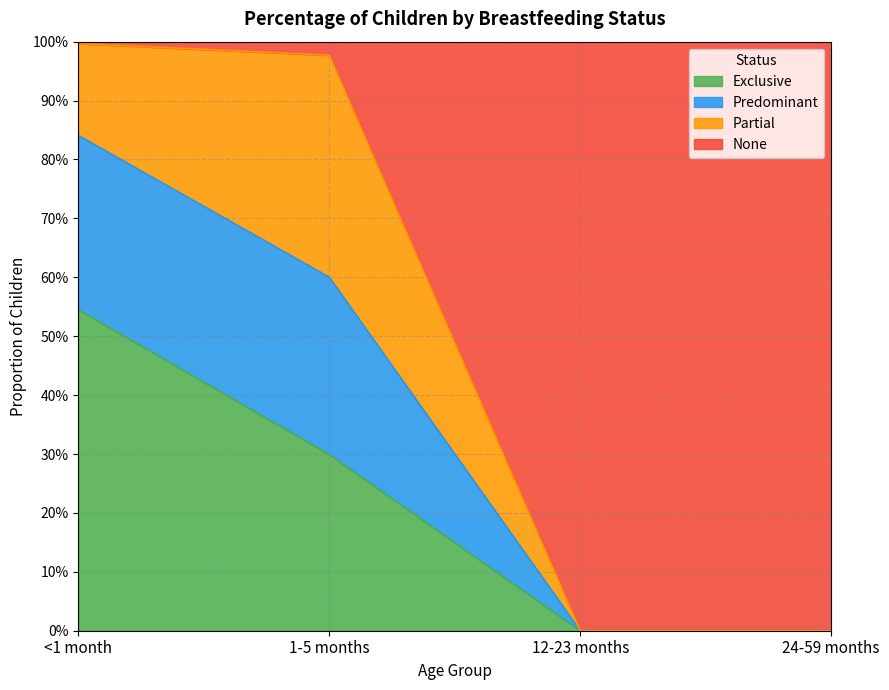

What is the sum of the Exclusive values at 12-23 months and <1 month?

0.5